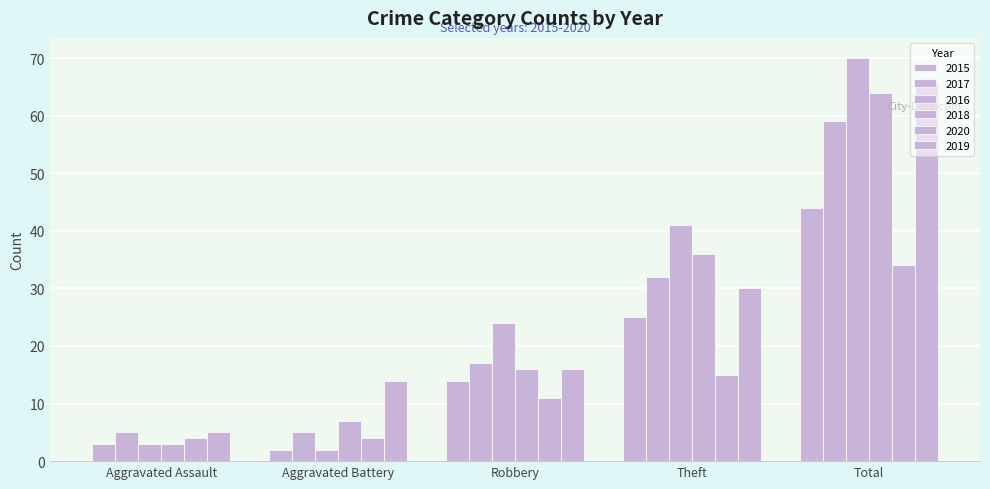

Reading right to left, what are all the values shown in this chart?

2015: 44	25	14	2	3
2017: 59	32	17	5	5
2016: 70	41	24	2	3
2018: 64	36	16	7	3
2020: 34	15	11	4	4
2019: 66	30	16	14	5